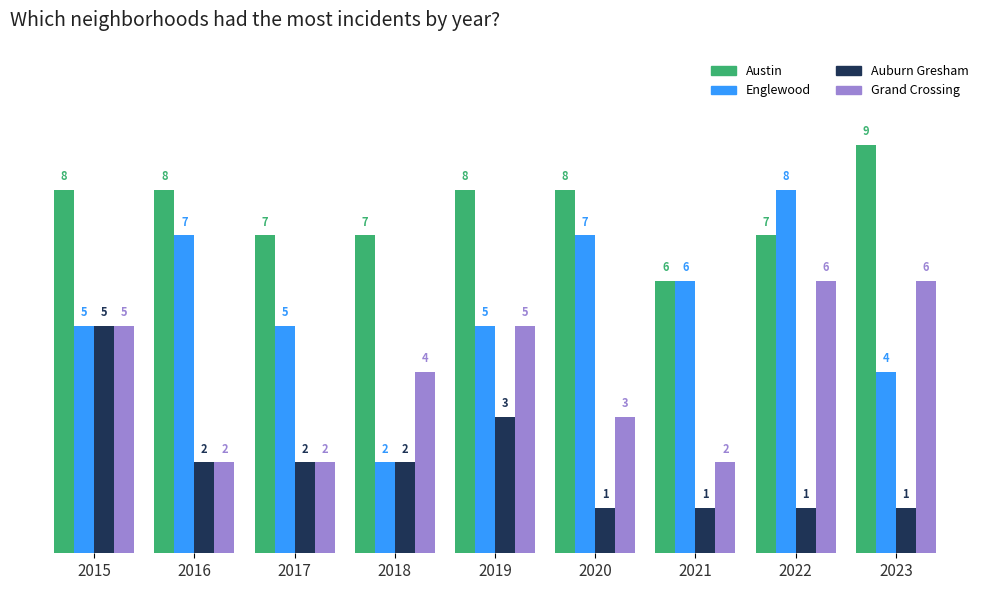

How many groups of bars are there?

9